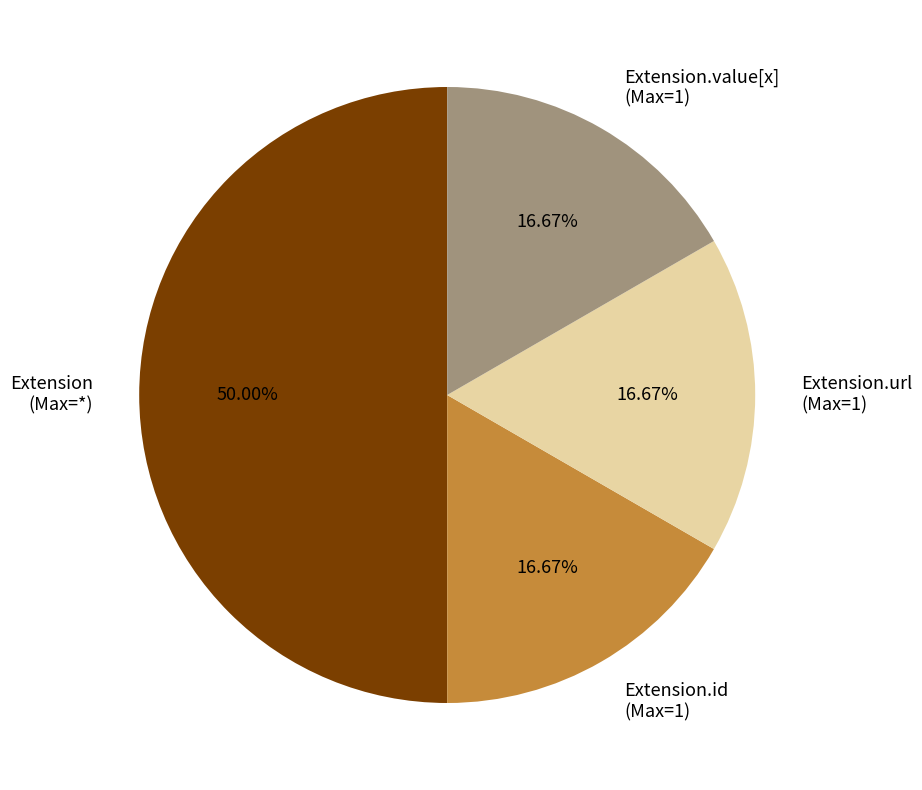

Which has a higher value, Extension.value[x] (Max=1) or Extension (Max=*)?

Extension (Max=*)